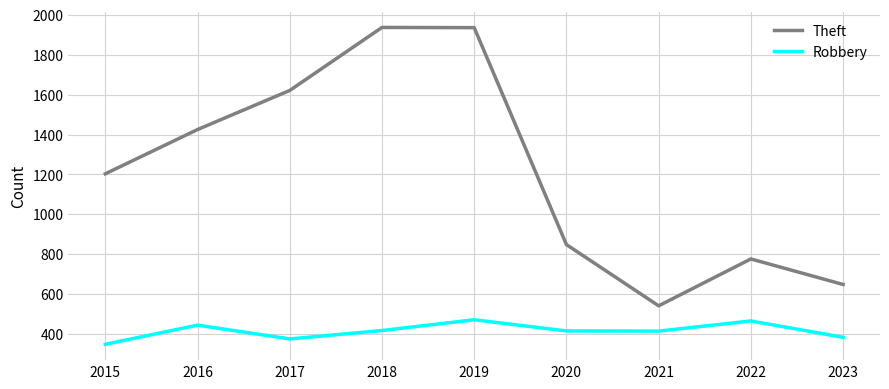

What is the maximum value shown in the chart?

1937